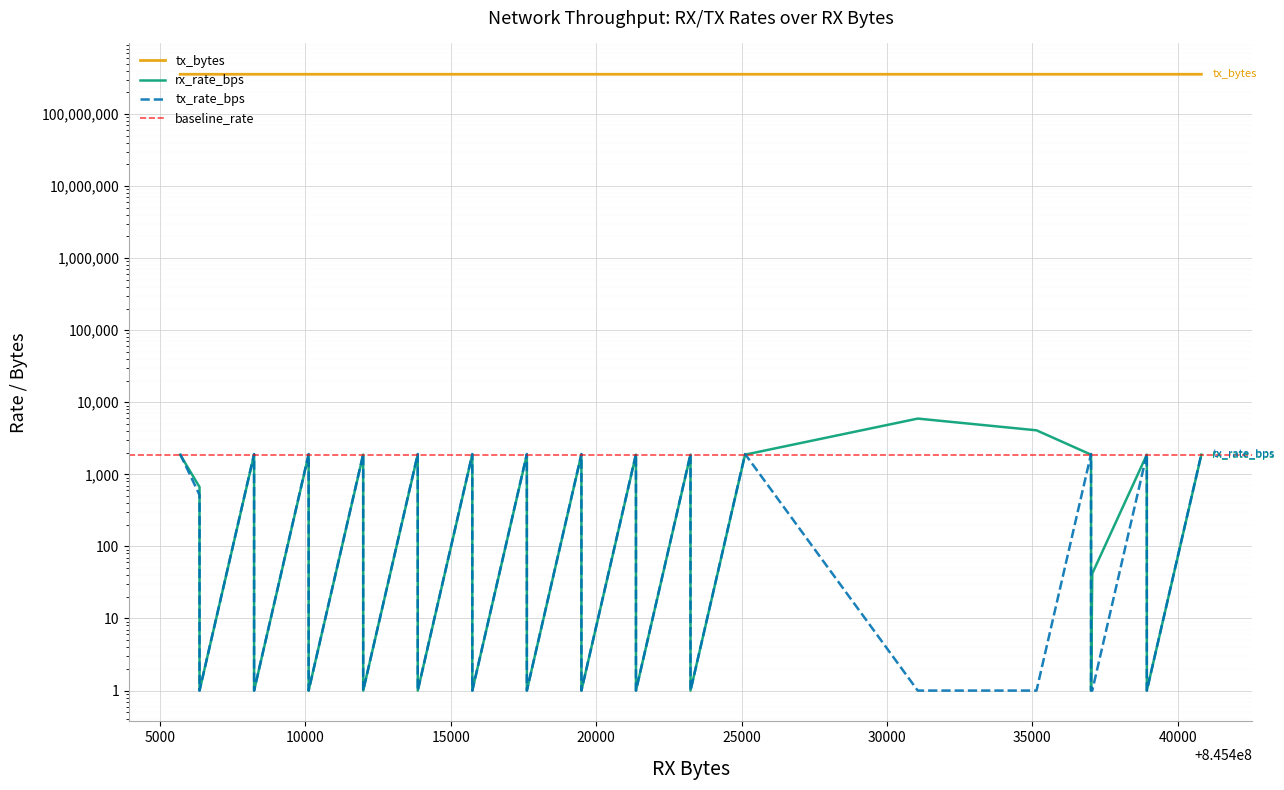

True or false: tx_bytes has more than 0 points higher than both neighbors.

False